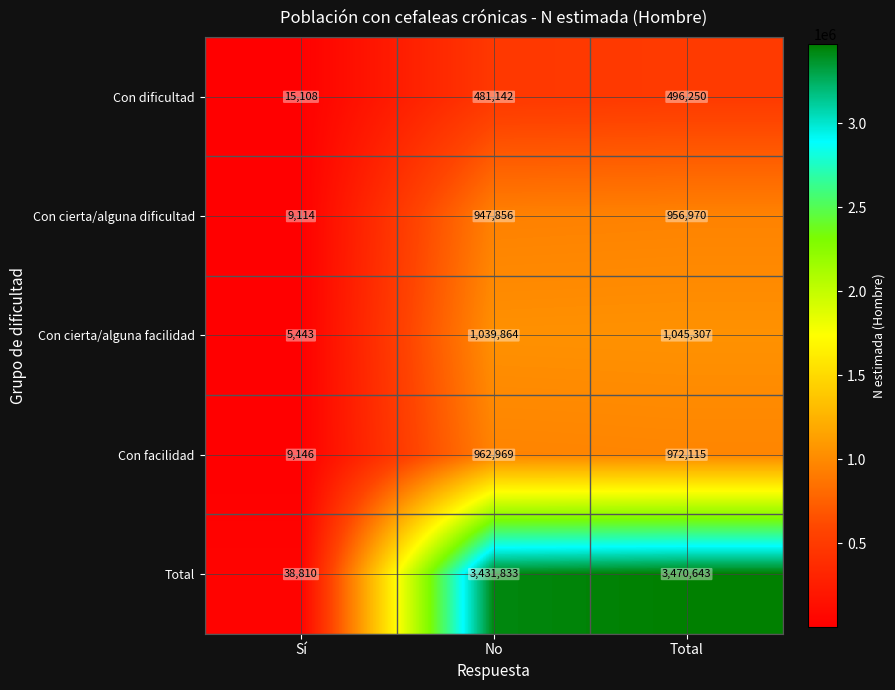

Reading left to right, list all the values displayed in this chart.

Con dificultad: Sí=15108	No=481142	Total=496250
Con cierta/alguna dificultad: Sí=9114	No=947856	Total=956970
Con cierta/alguna facilidad: Sí=5443	No=1039864	Total=1045307
Con facilidad: Sí=9146	No=962969	Total=972115
Total: Sí=38810	No=3431833	Total=3470643